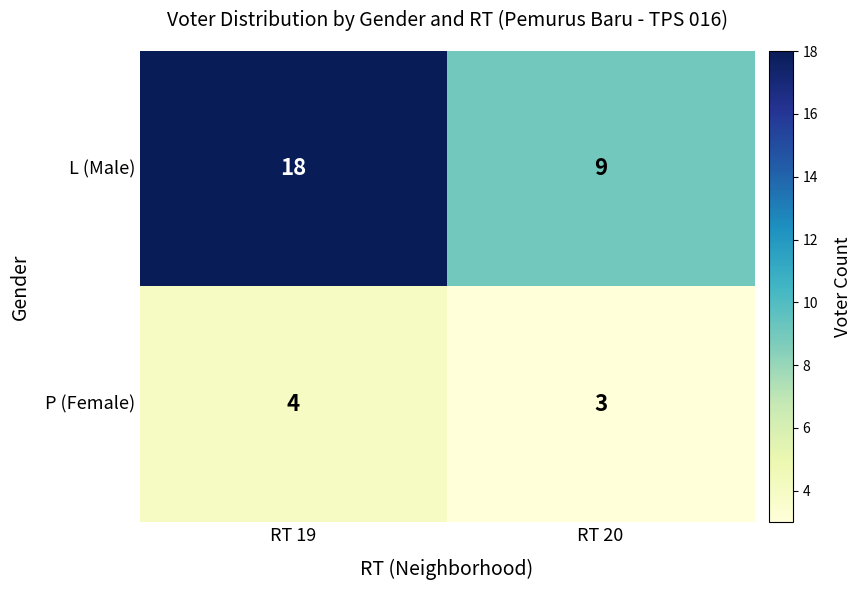

What is the spread (max minus min) of values at RT 20?

6